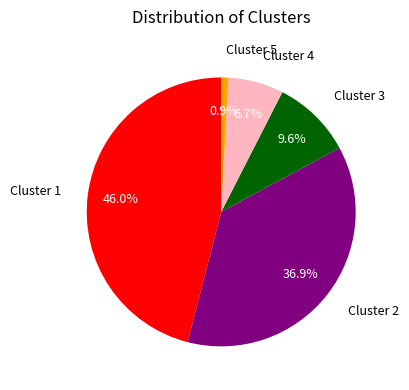

What is the smallest slice in the pie chart?

Cluster 5